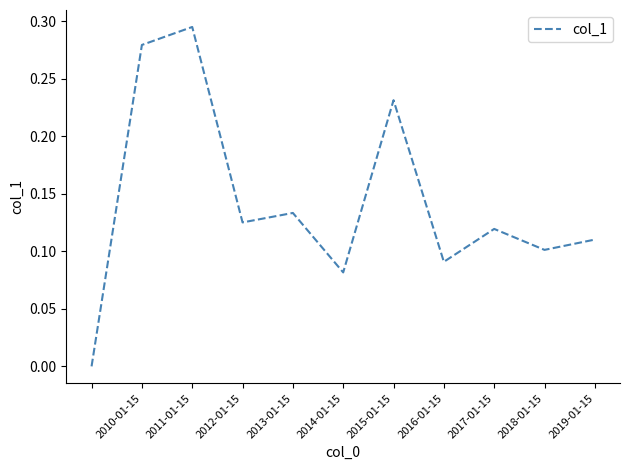

Is this an area chart (filled region under the line)?

No